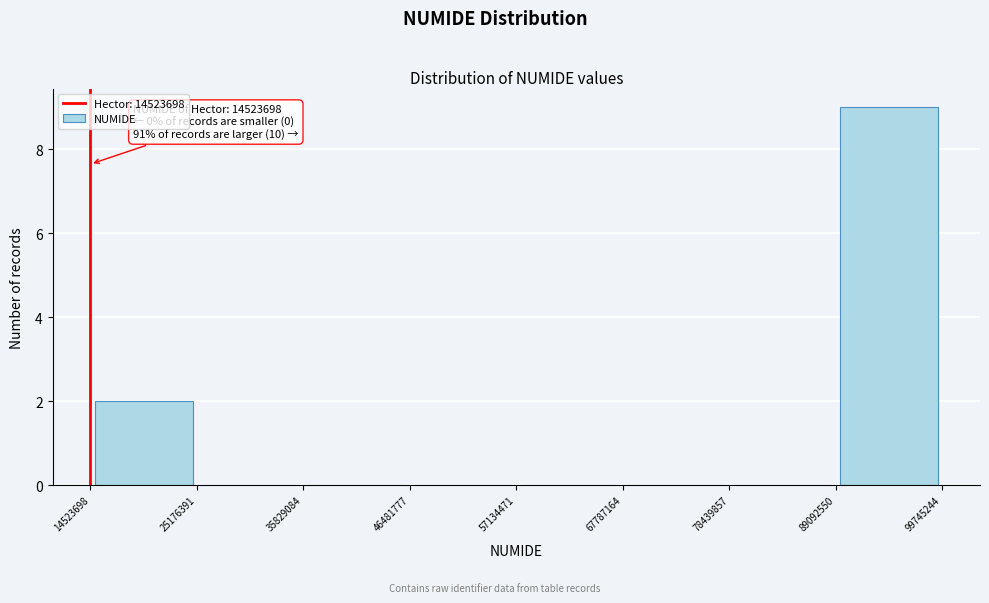

Over which range of the x-axis is the bar tallest?

89092550 to 99745244